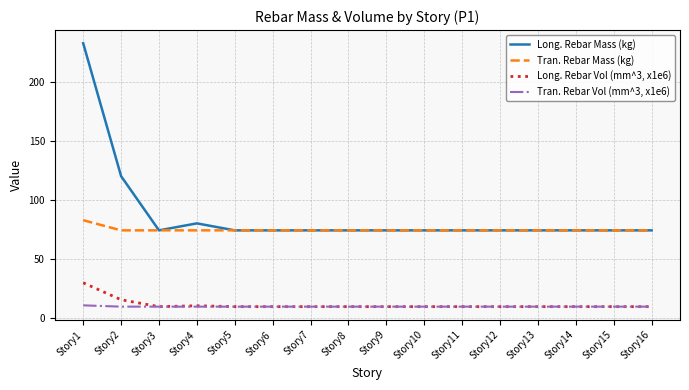

Which series has the largest range (max minus min)?

Long. Rebar Mass (kg)